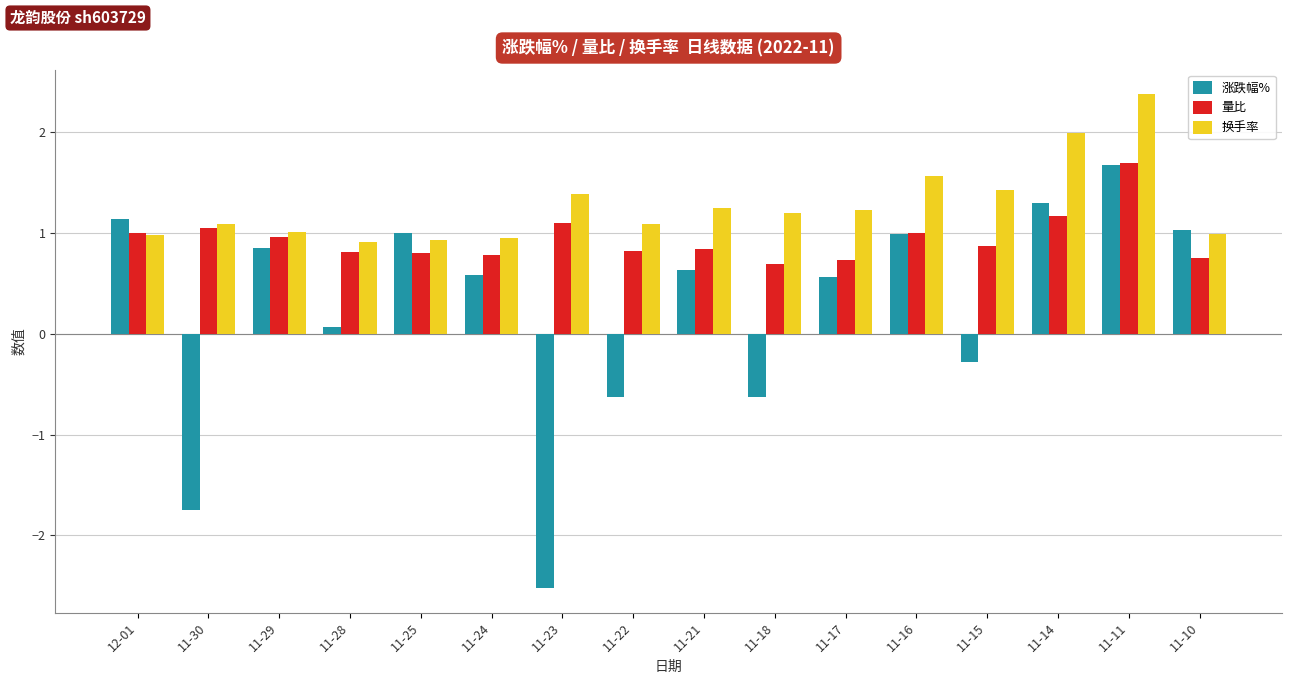

What is the difference between the maximum and second lowest values in the 量比 series?

1.0